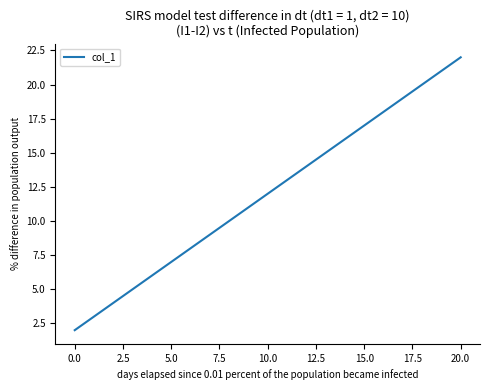

How many lines are shown in the chart?

1